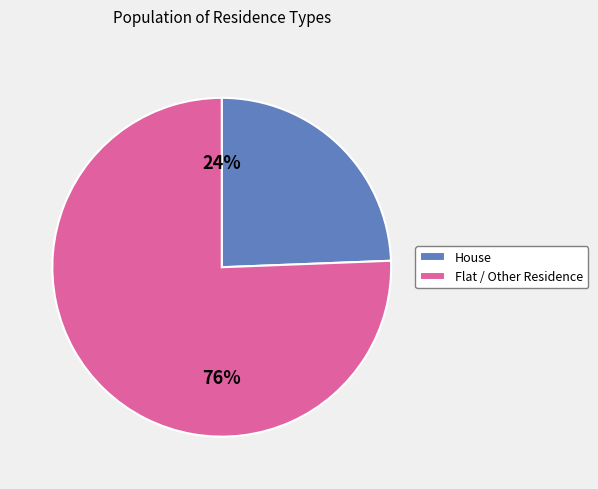

What percentage is the House slice, to the nearest percent?

24%